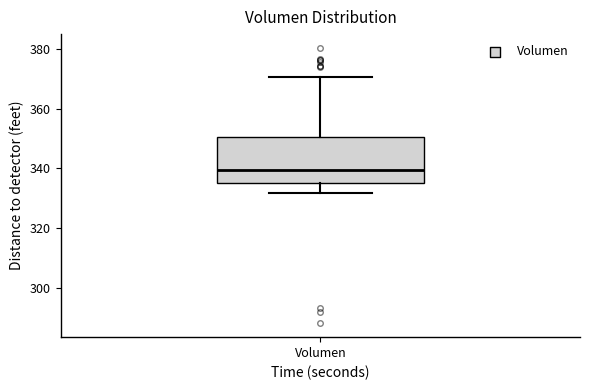

Transcribe this box plot: give where the median line is, the range the box spans, and where the two whiskers end, as read against the y-axis. The values are not printed on the chart, so give them approximately, as read against the axis.

median 340, box 336 to 350, whiskers 332 to 370